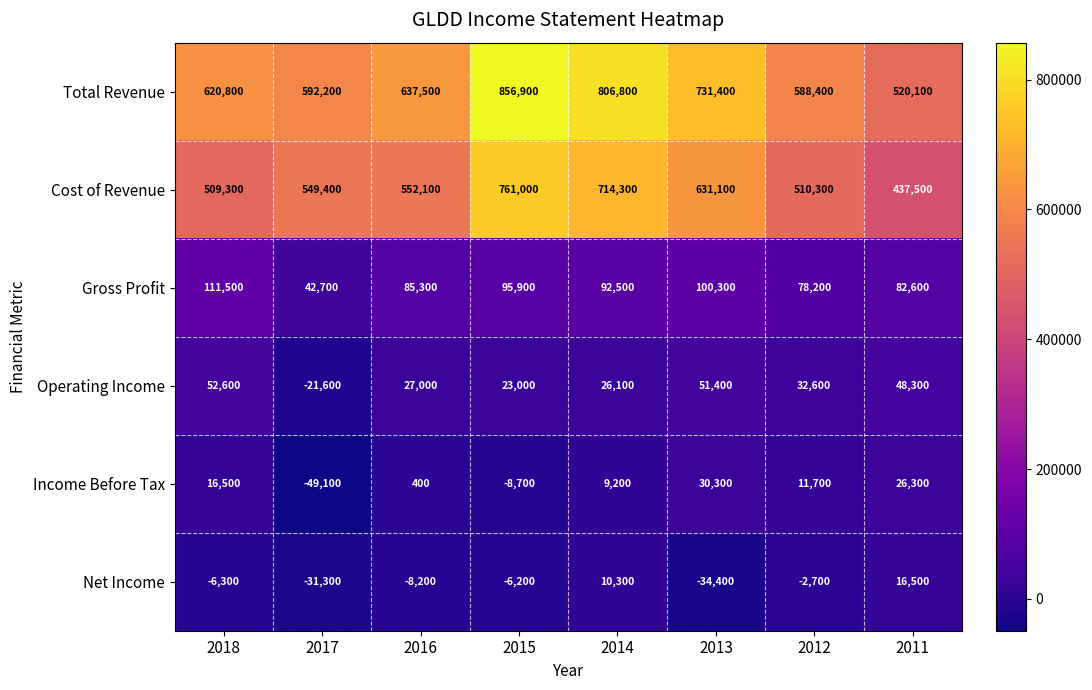

What is the difference between the second highest and second lowest values in the Cost of Revenue series?

205000